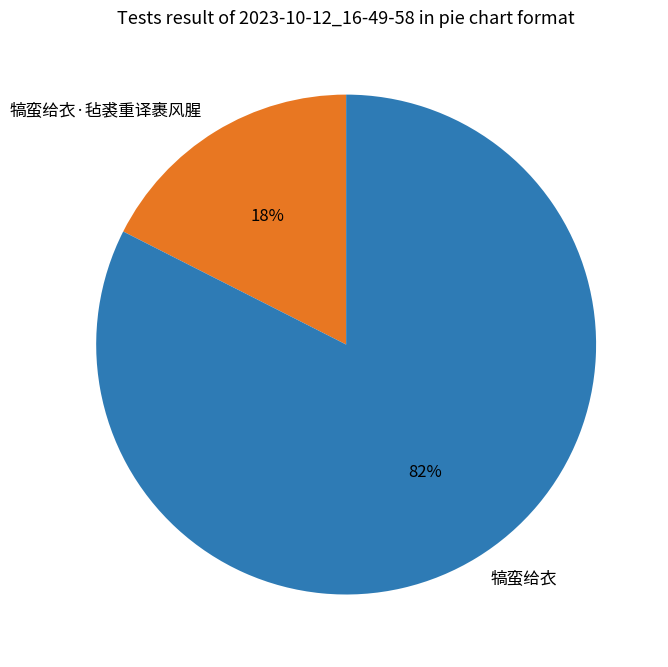

Which slice is the largest?

犒蛮给衣